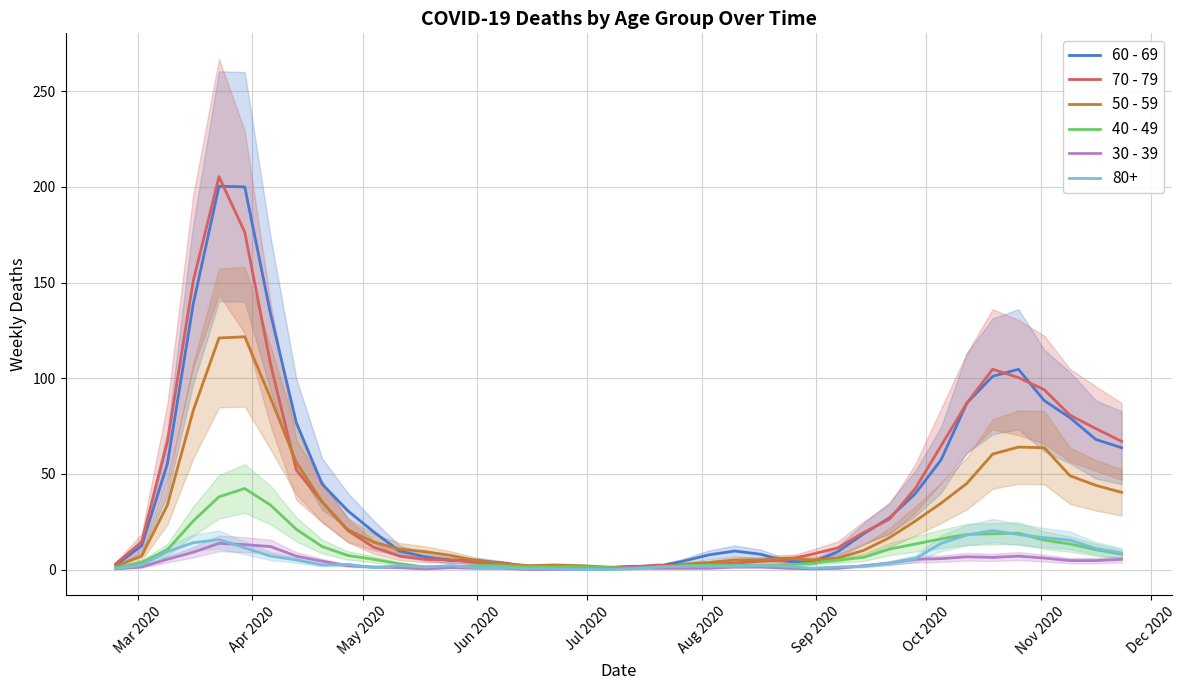

What is the maximum value for 50 - 59?

121.7